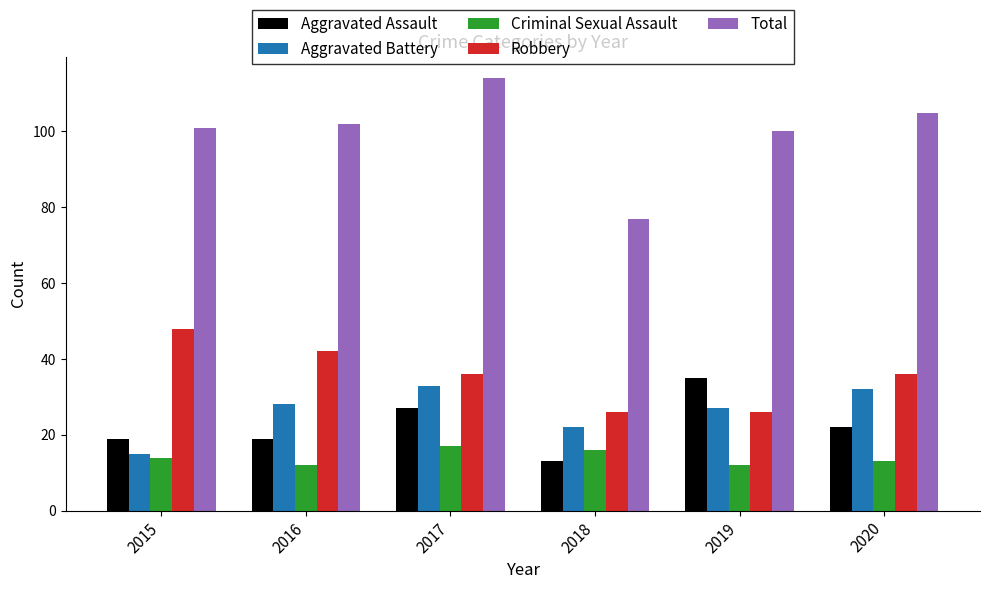

What is the sum of all Aggravated Assault values?

135